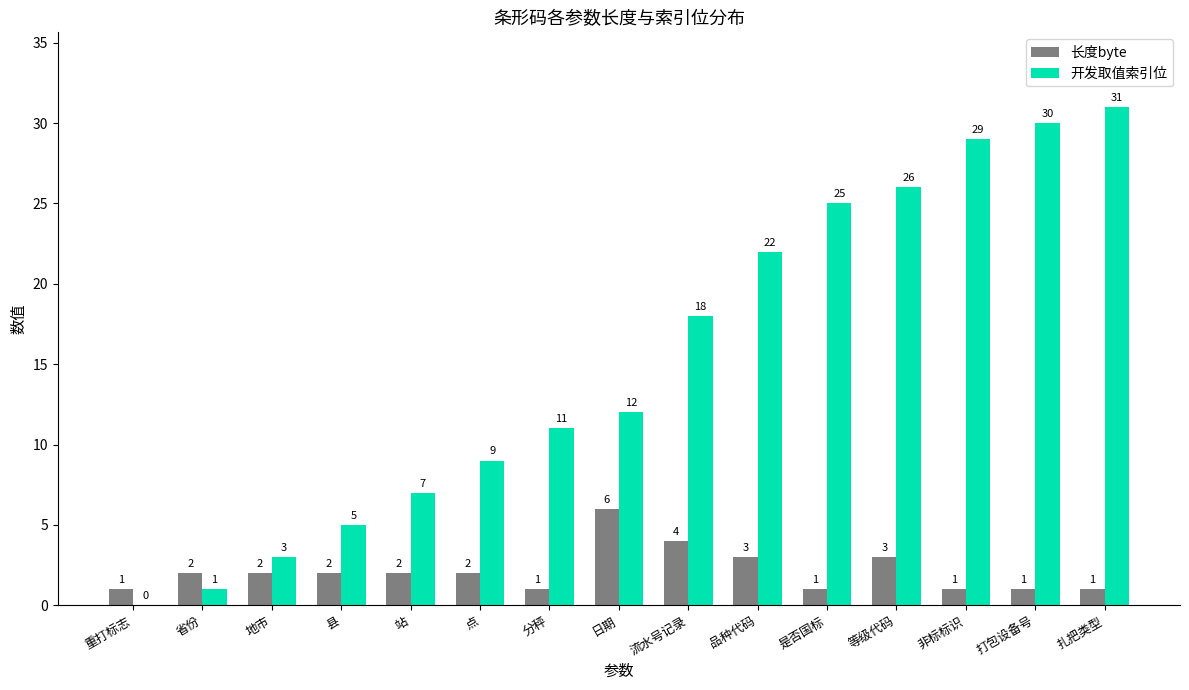

How many groups of bars are there?

15